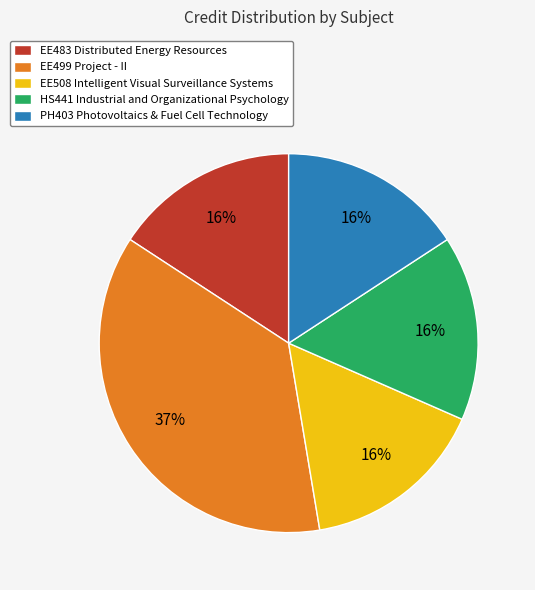

To the nearest percent, what is the difference between the largest and smallest slice percentages?

21%